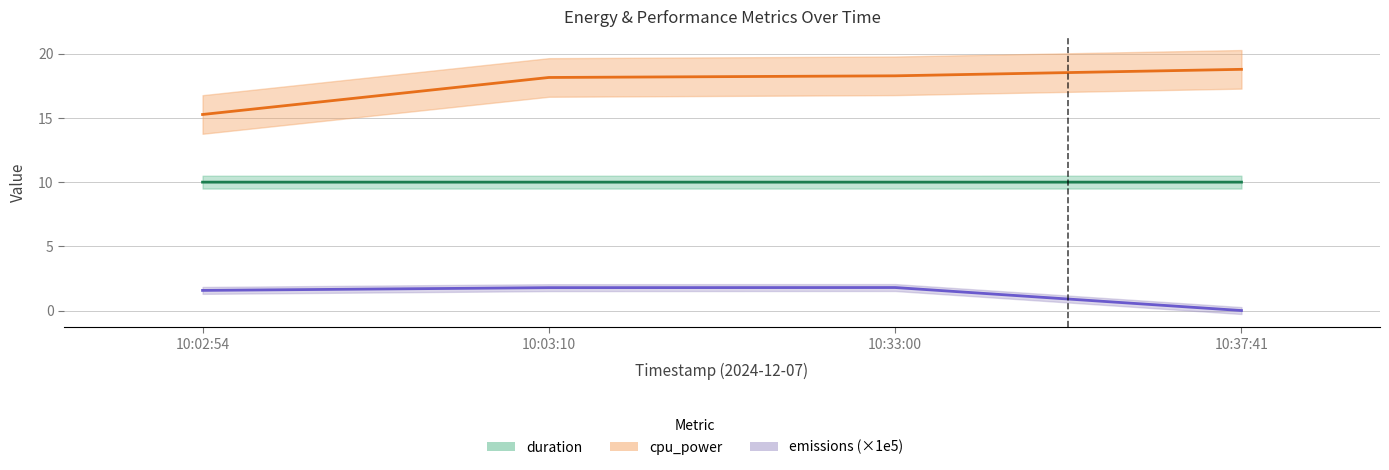

Reading left to right, list all the values displayed in this chart.

duration: 10:02:54=10.0	10:03:10=10.0	10:33:00=10.0	10:37:41=10.0
cpu_power: 10:02:54=15.3	10:03:10=18.2	10:33:00=18.3	10:37:41=18.8
emissions (×1e5): 10:02:54=1.6	10:03:10=1.8	10:33:00=1.8	10:37:41=0.0